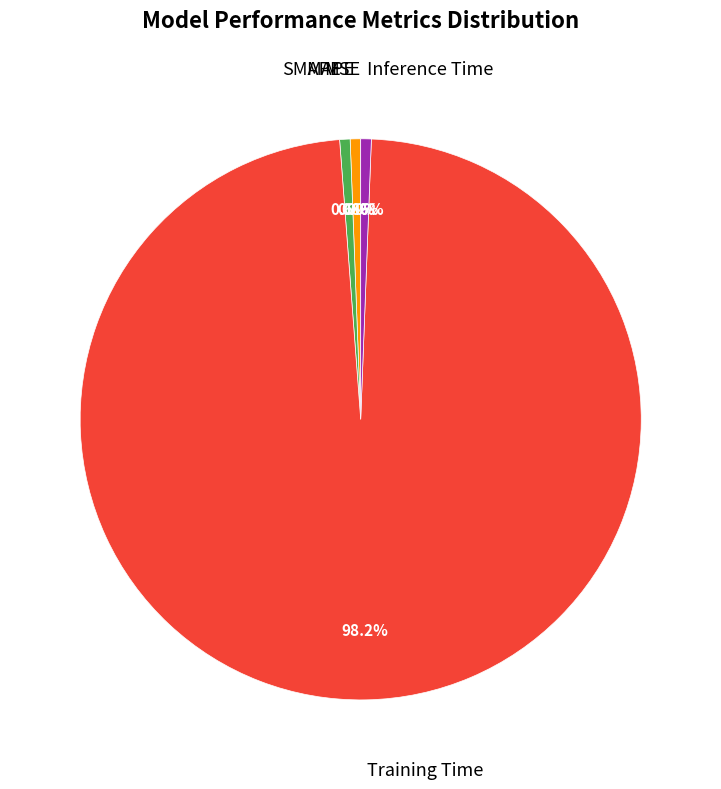

Is there any slice that represents more than half of the pie?

Yes